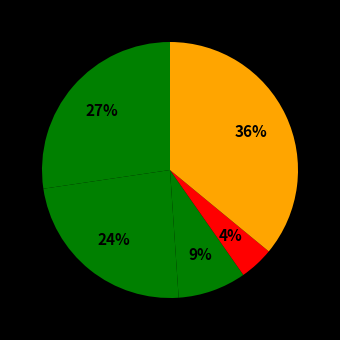

How many slices are in this pie chart?

5